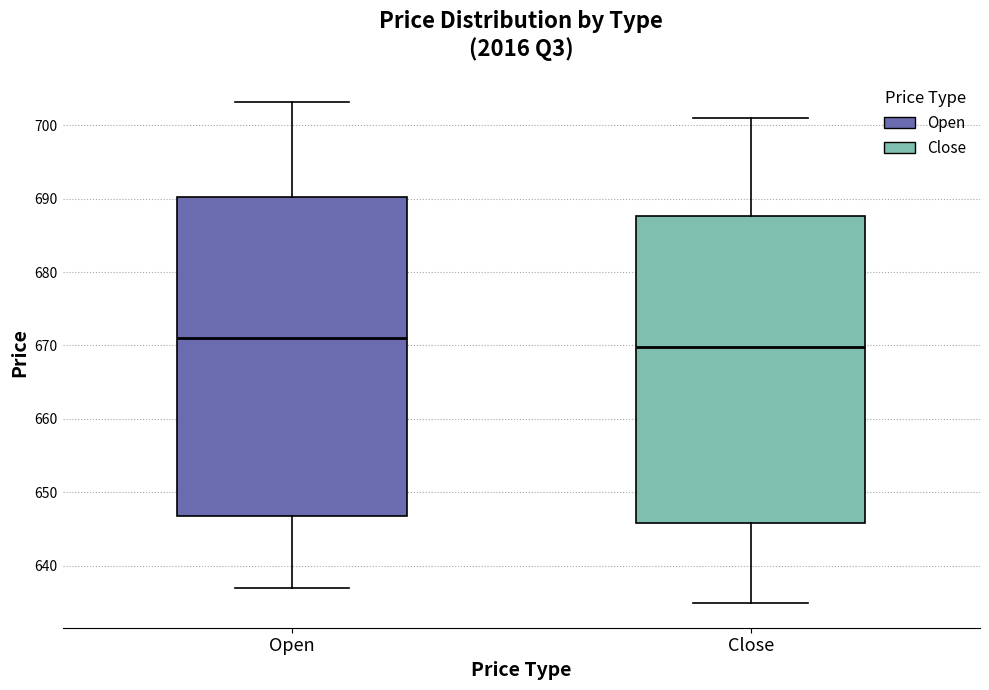

Reading left to right, read every box against the y-axis: the position of its median line, the range the box covers, and the ends of its whiskers. The values are not printed on the chart, so give them approximately, as read against the axis.

Open: median 671, box 647 to 690, whiskers 637 to 703
Close: median 670, box 646 to 688, whiskers 635 to 701